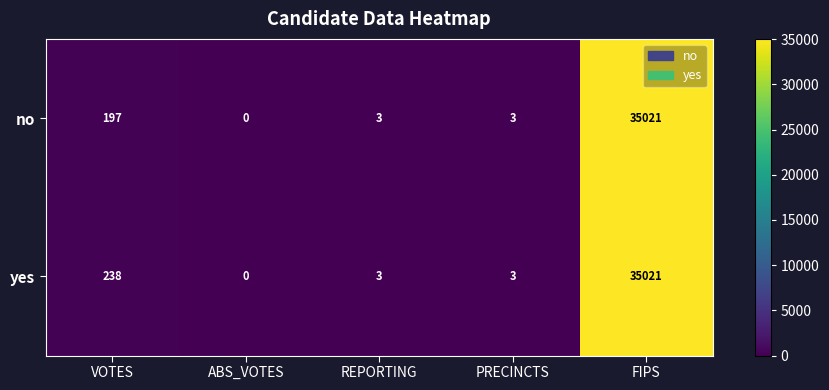

What is the approximate value of no at FIPS, to the nearest 50?

35000